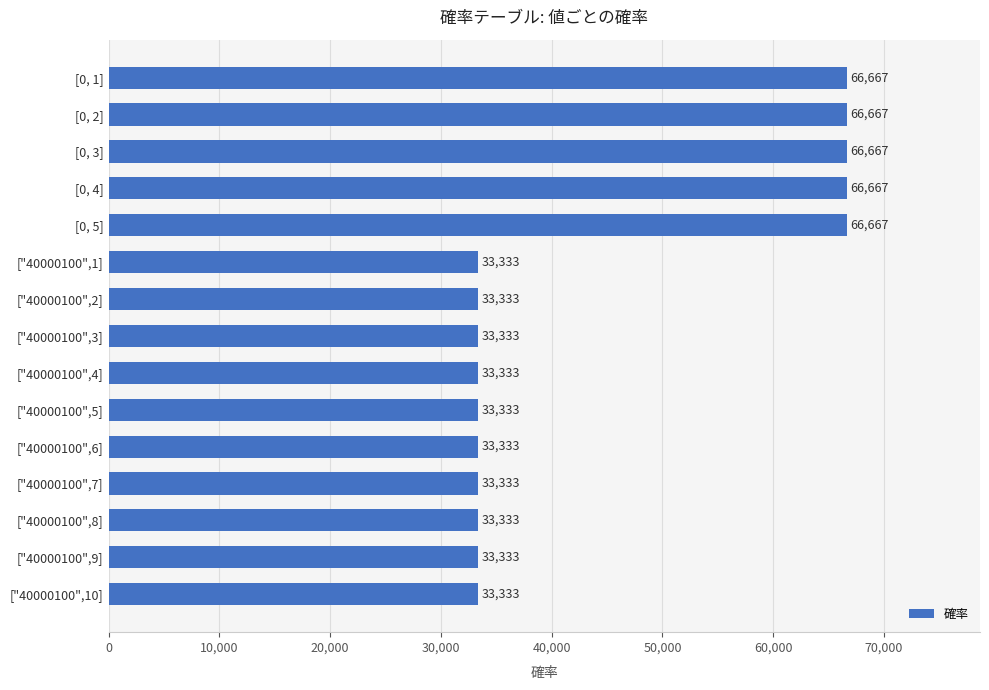

The value at ["40000100",7] is 33333.3. True or false?

True